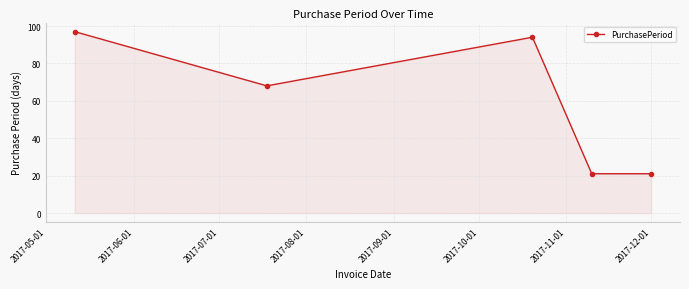

What is the difference between the maximum and minimum values?

76